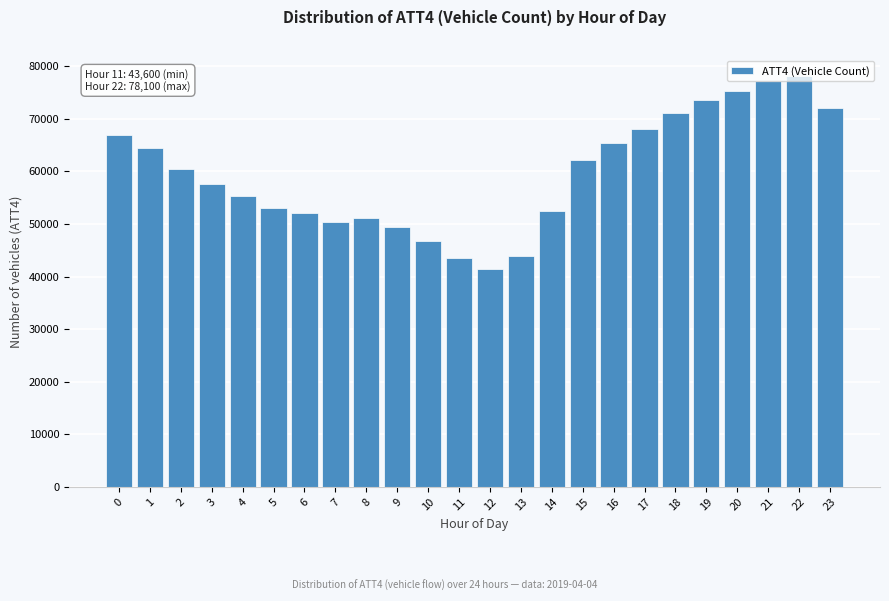

What is the difference between the second highest and second lowest values?

33500